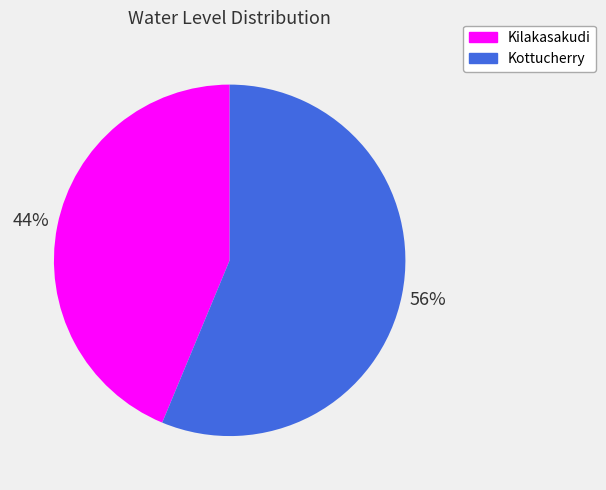

Count the number of slices in the pie.

2